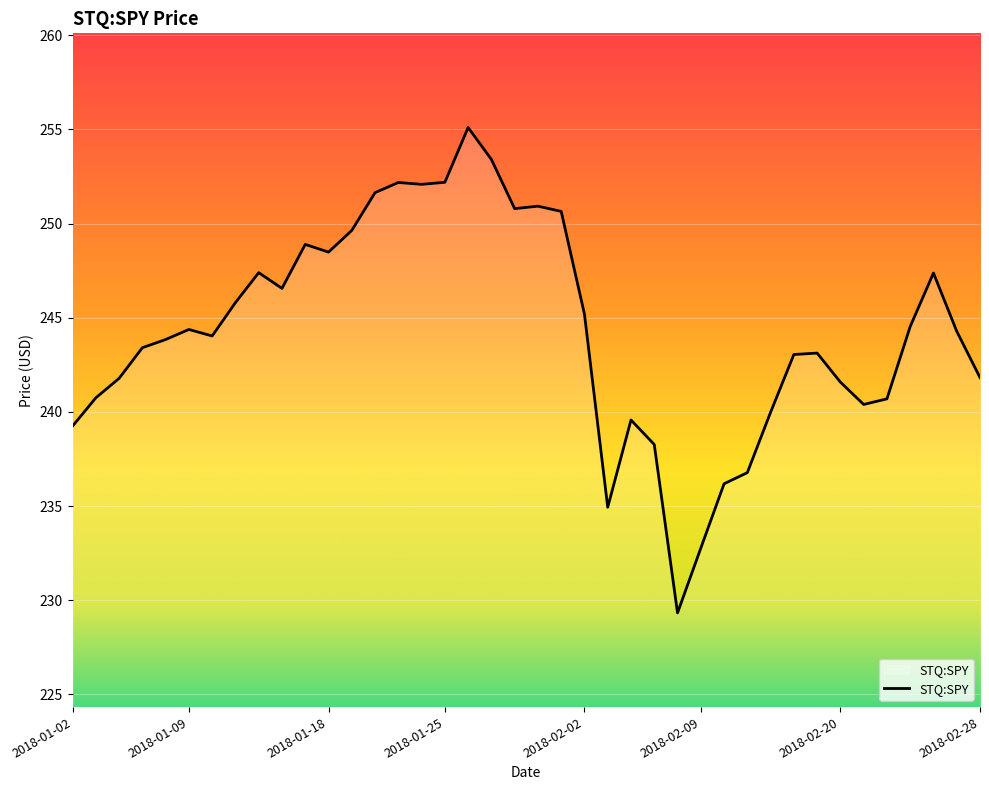

What is the minimum value shown in the chart?

229.3